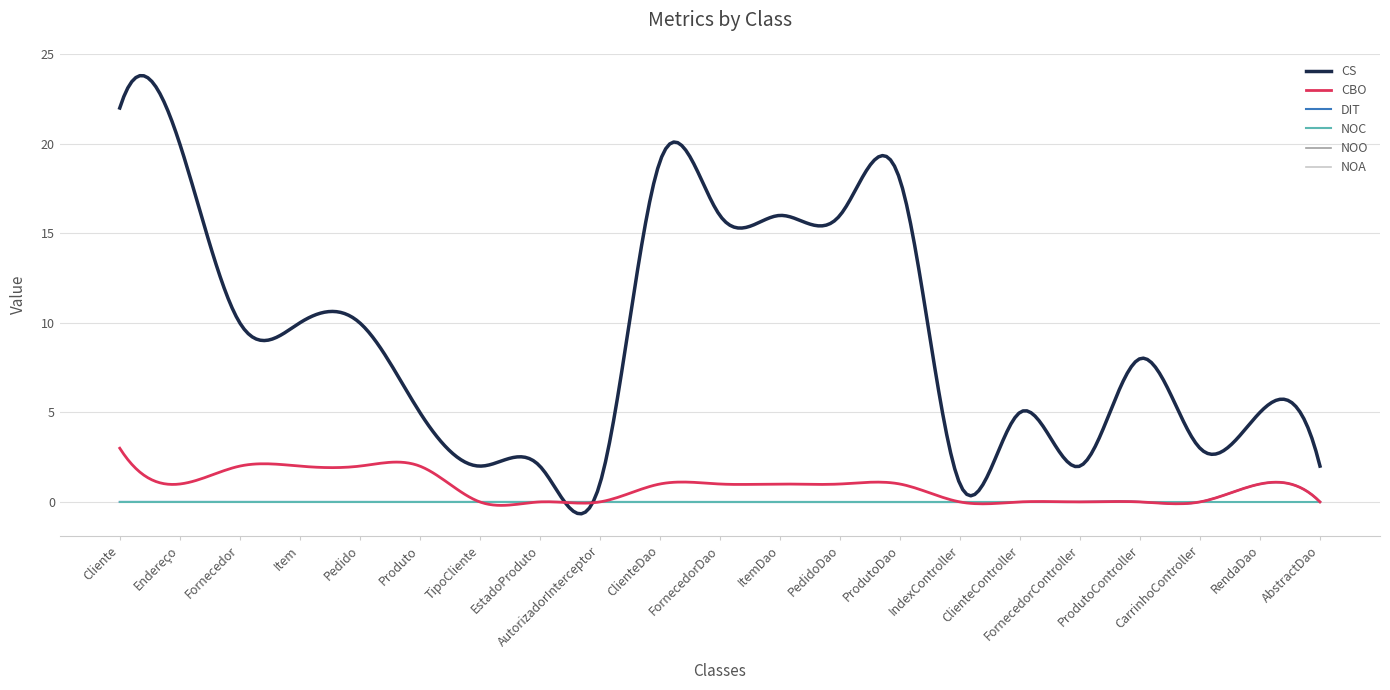

True or false: CBO and NOA cross at least once.

False